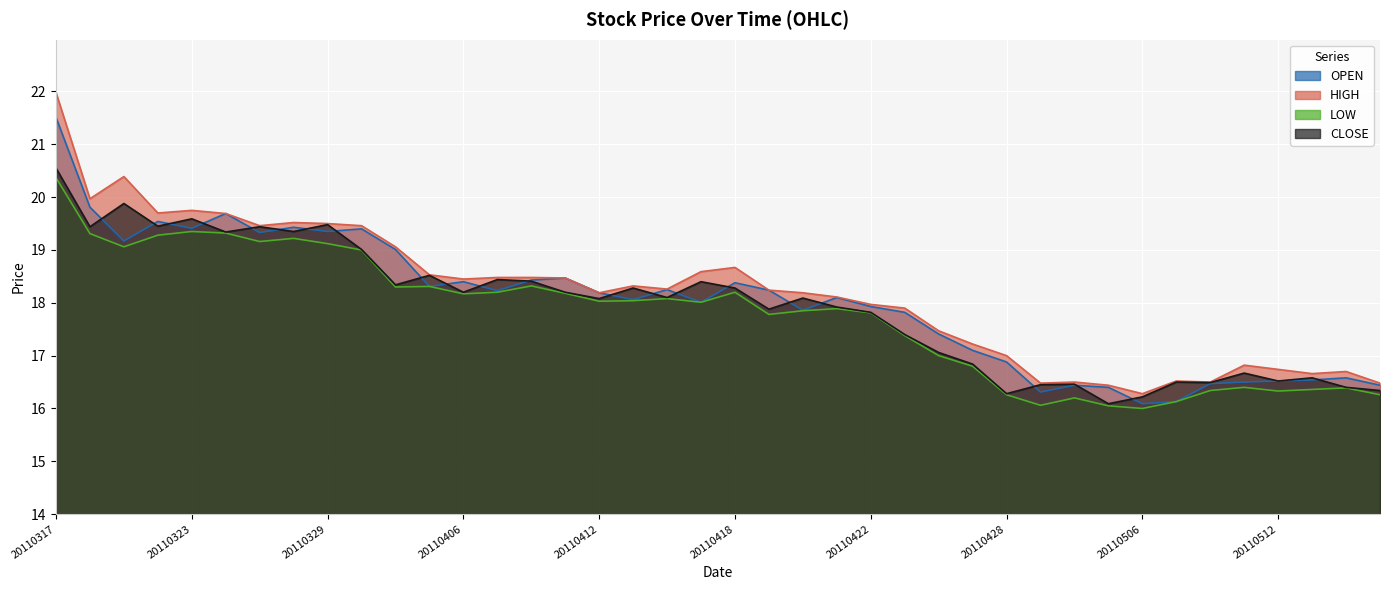

Rank the categories by HIGH value from lowest to highest.

20110506, 20110504, 20110429, 20110517, 20110503, 20110510, 20110509, 20110513, 20110516, 20110512, 20110511, 20110428, 20110427, 20110426, 20110425, 20110422, 20110421, 20110412, 20110420, 20110419, 20110414, 20110413, 20110406, 20110411, 20110407, 20110408, 20110401, 20110415, 20110418, 20110331, 20110325, 20110330, 20110329, 20110328, 20110324, 20110322, 20110323, 20110318, 20110321, 20110317